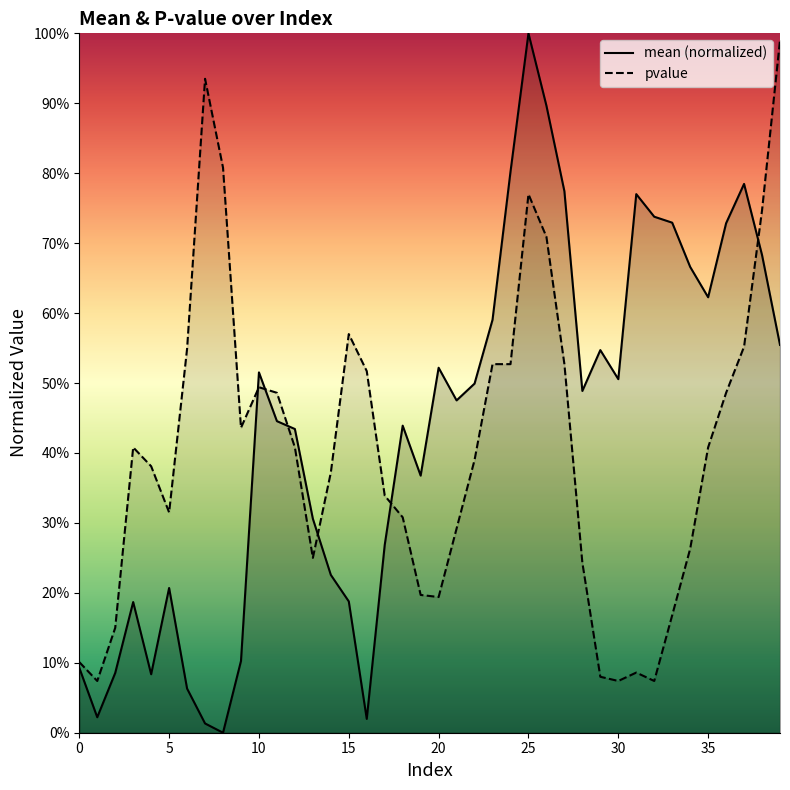

What is the average value of the mean series?

0.4